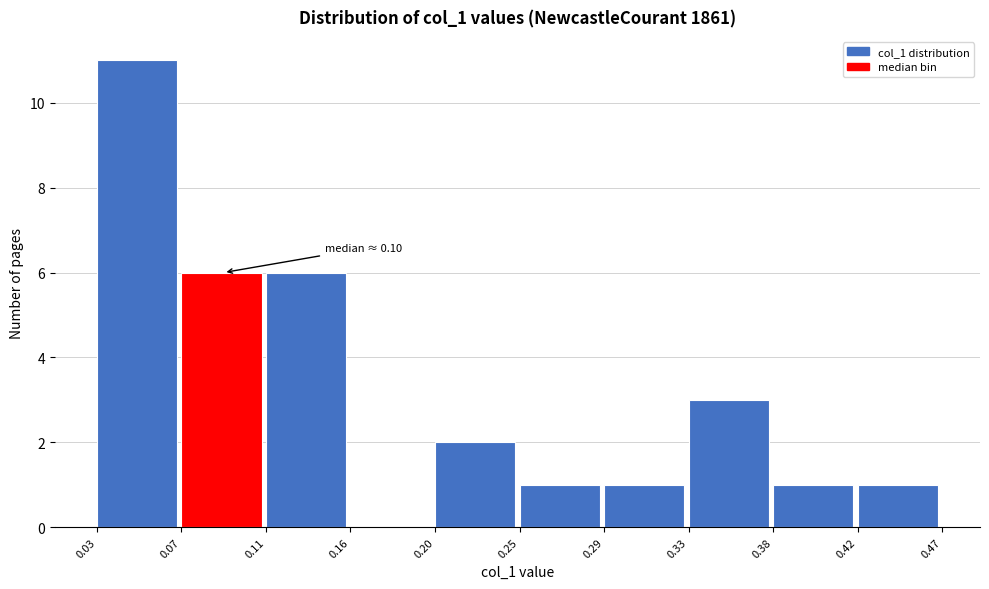

Over which range of the x-axis is the bar tallest?

0.03 to 0.07